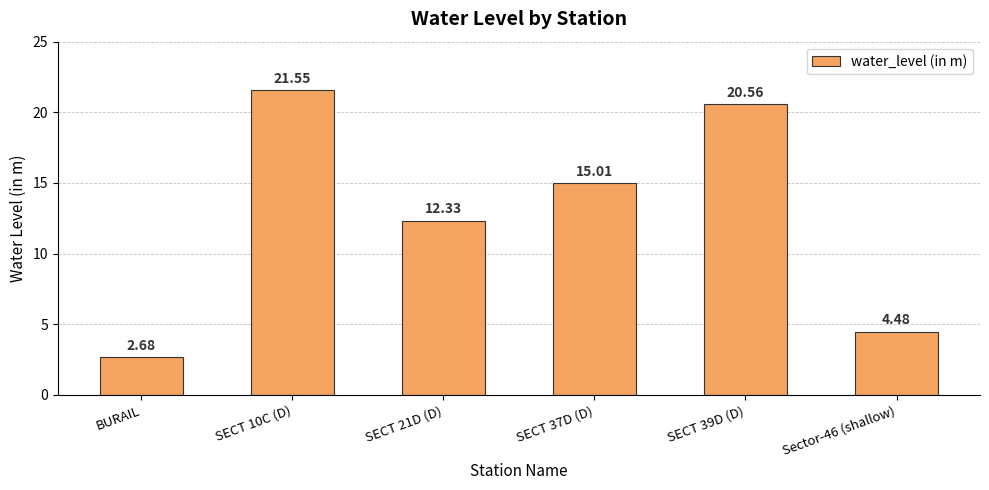

Which label corresponds to the smallest value in the chart?

BURAIL